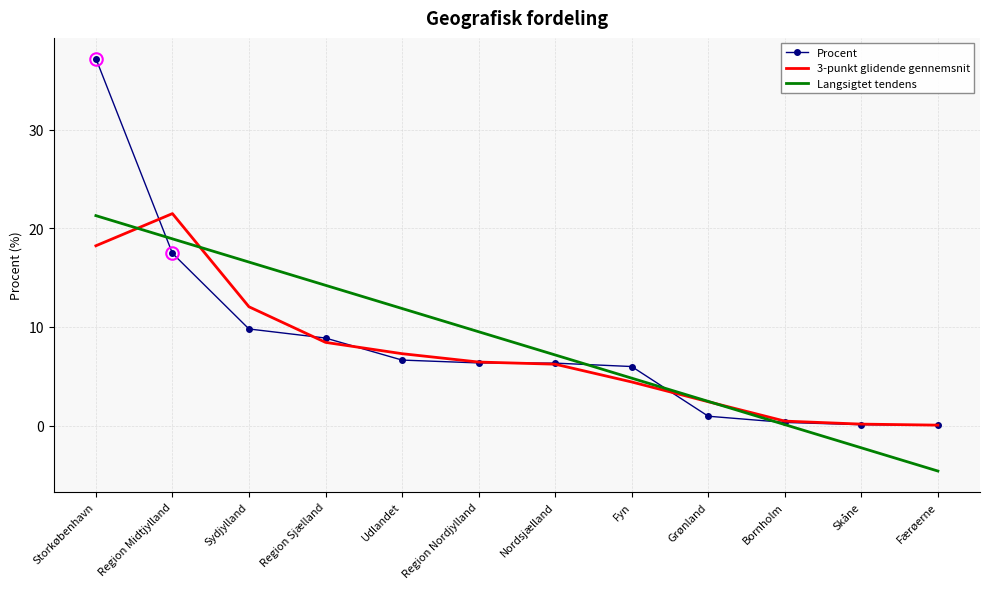

What is the total value across all series at Fyn?

15.2